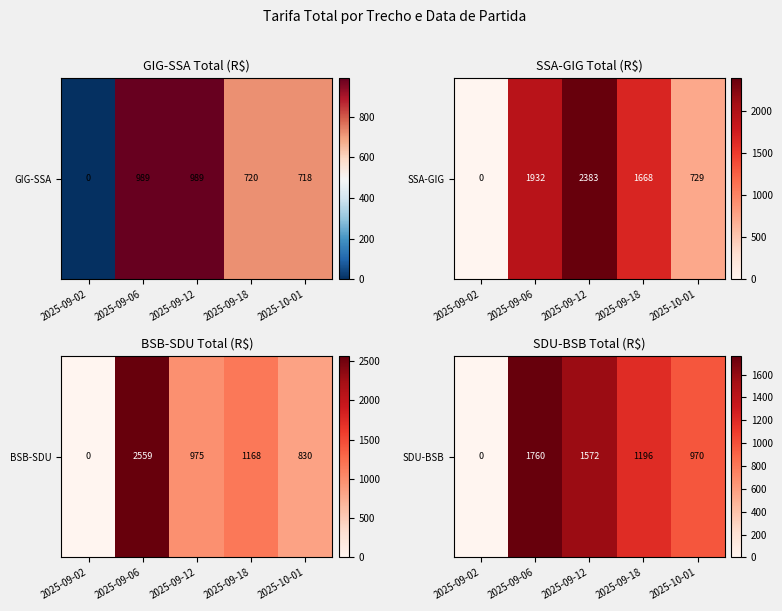

The chart shows a value of 1571.7 at 2025-09-12. True or false?

True